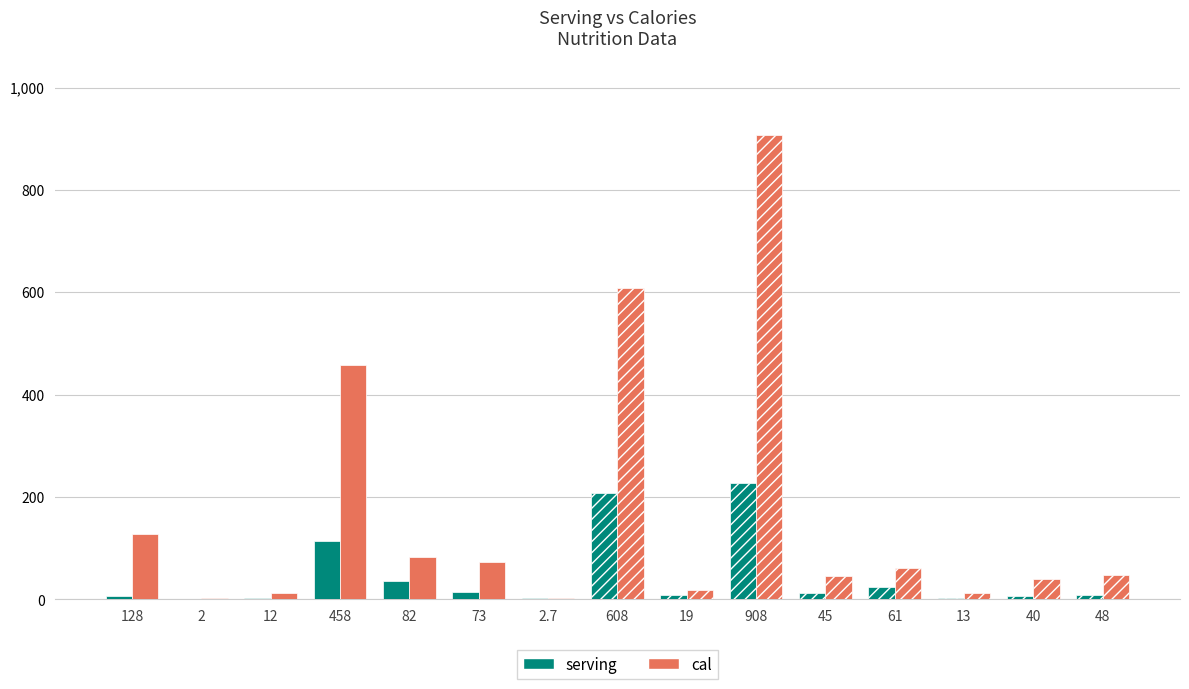

What is the sum of all cal values?

2499.7